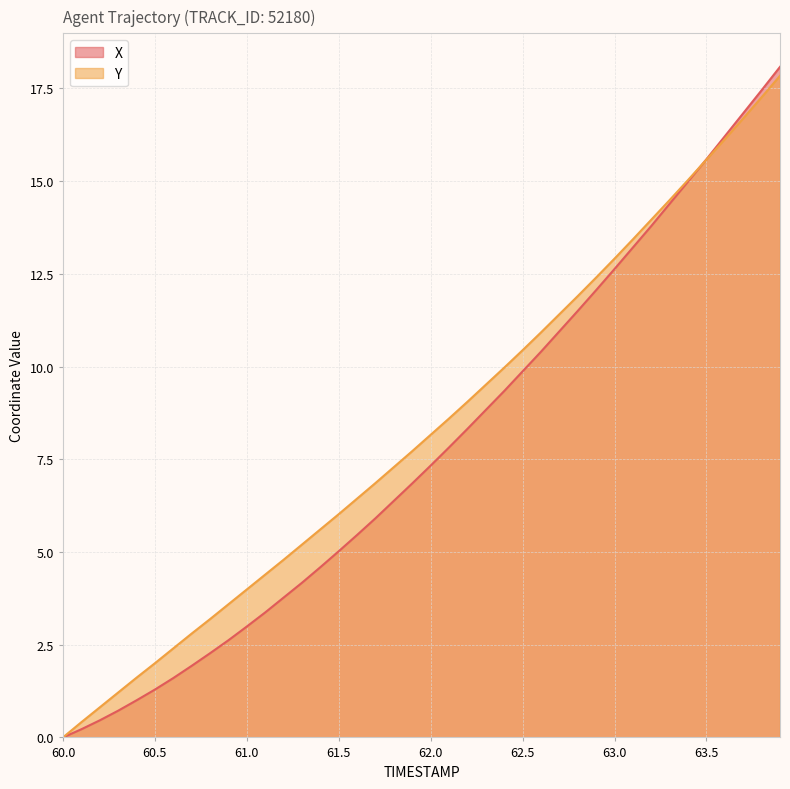

What is the greatest value displayed?

18.1